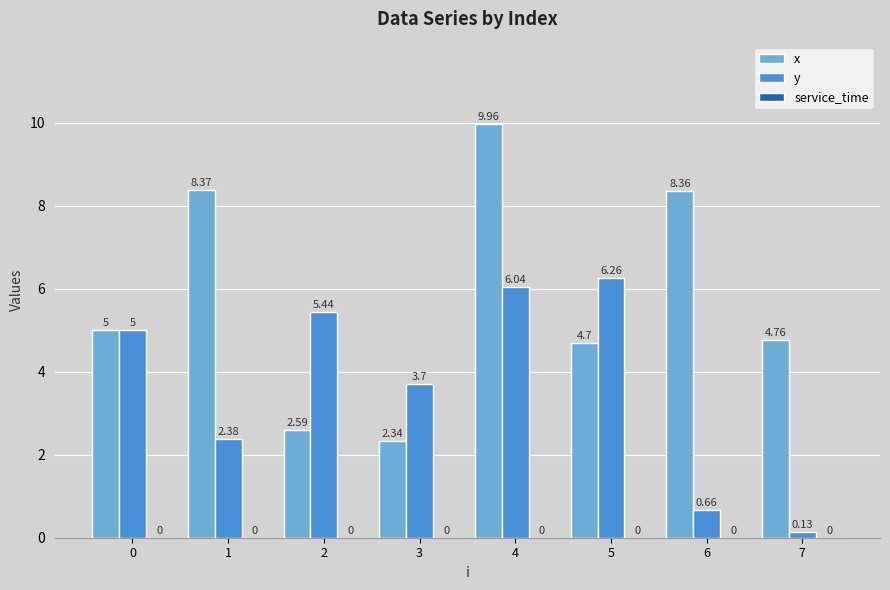

Which series has the largest total across all categories?

x